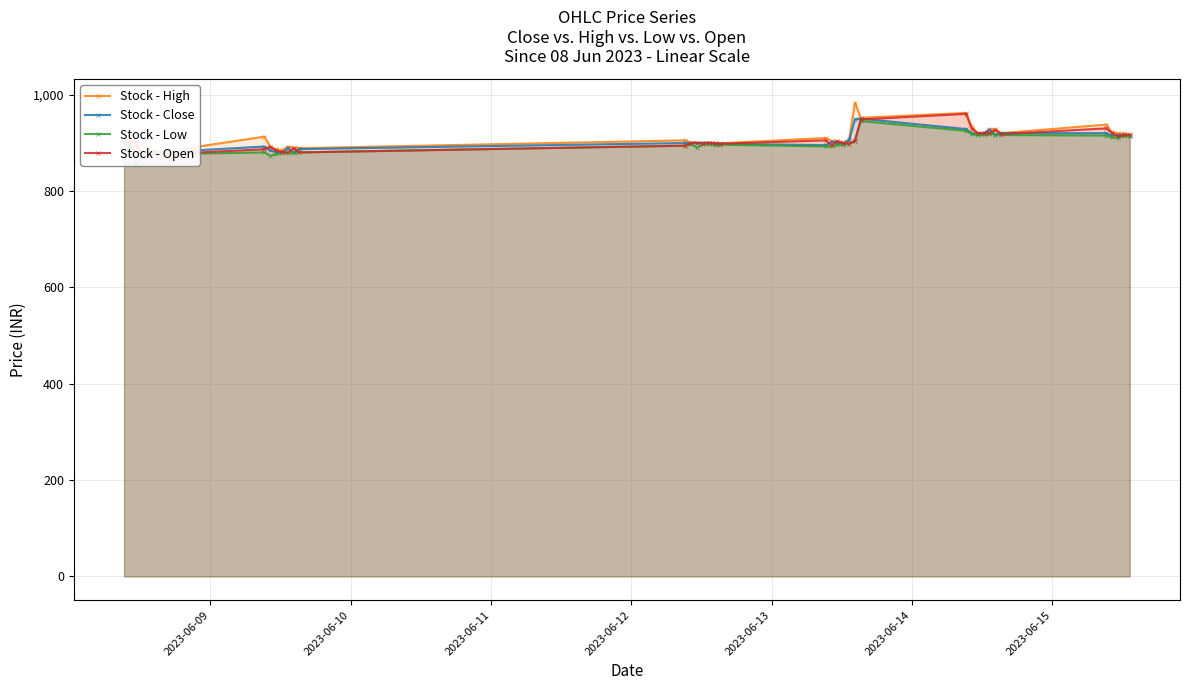

How many intersections are there between Stock - Close and Stock - Open?

19